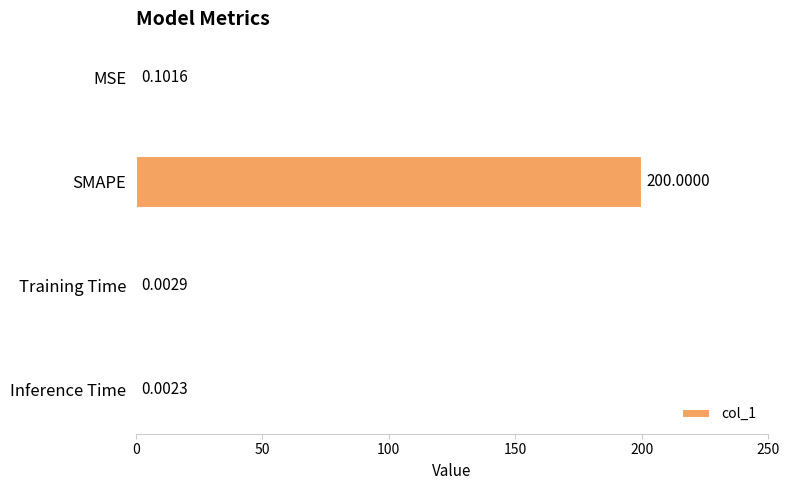

Which label corresponds to the largest value in the chart?

SMAPE